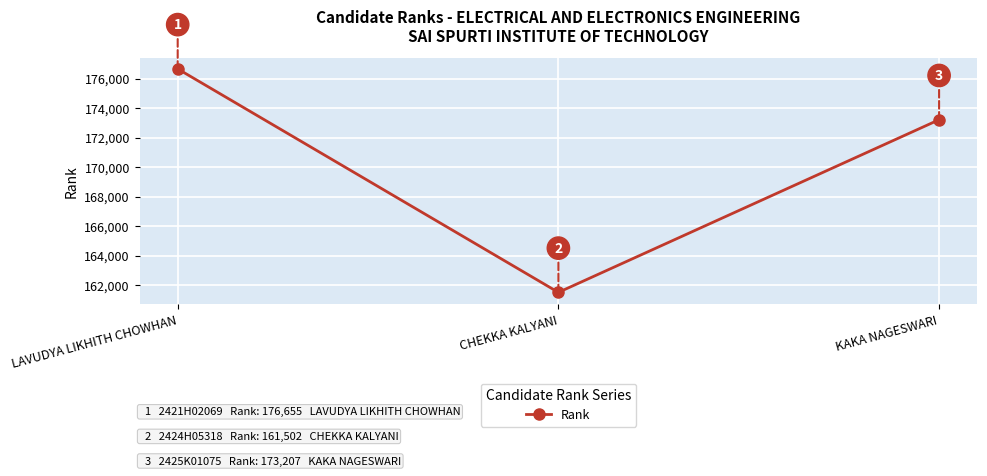

At which category does the chart reach its minimum across all series?

CHEKKA KALYANI